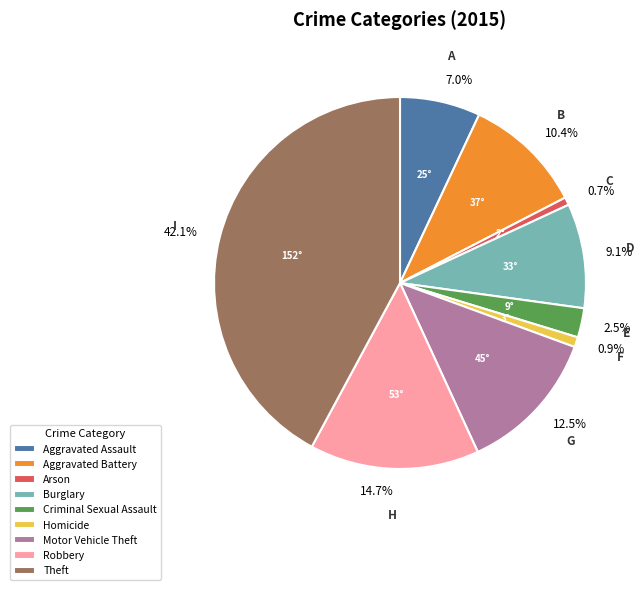

Which category has the biggest portion of the pie?

Theft